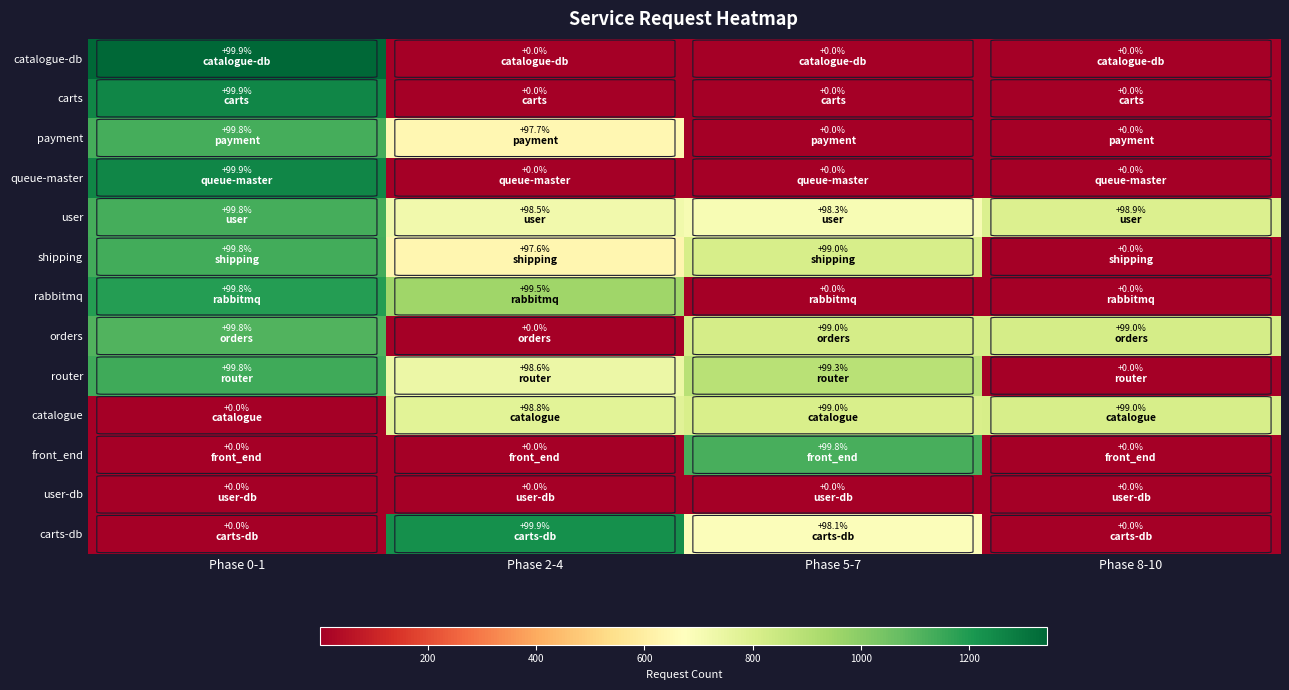

What is the approximate value of carts-db at Phase 5-7?

98.1